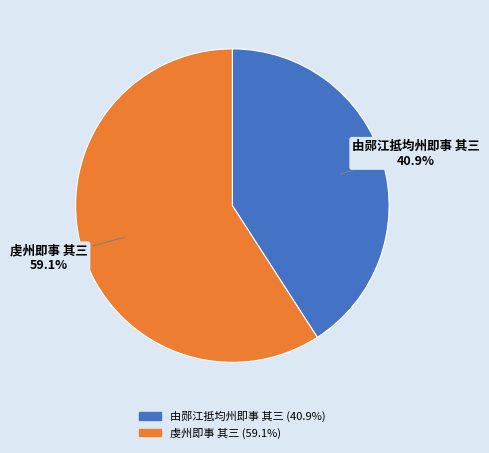

What is the ratio of the value at 由郧江抵均州即事 其三 to the value at 虔州即事 其三?

0.7